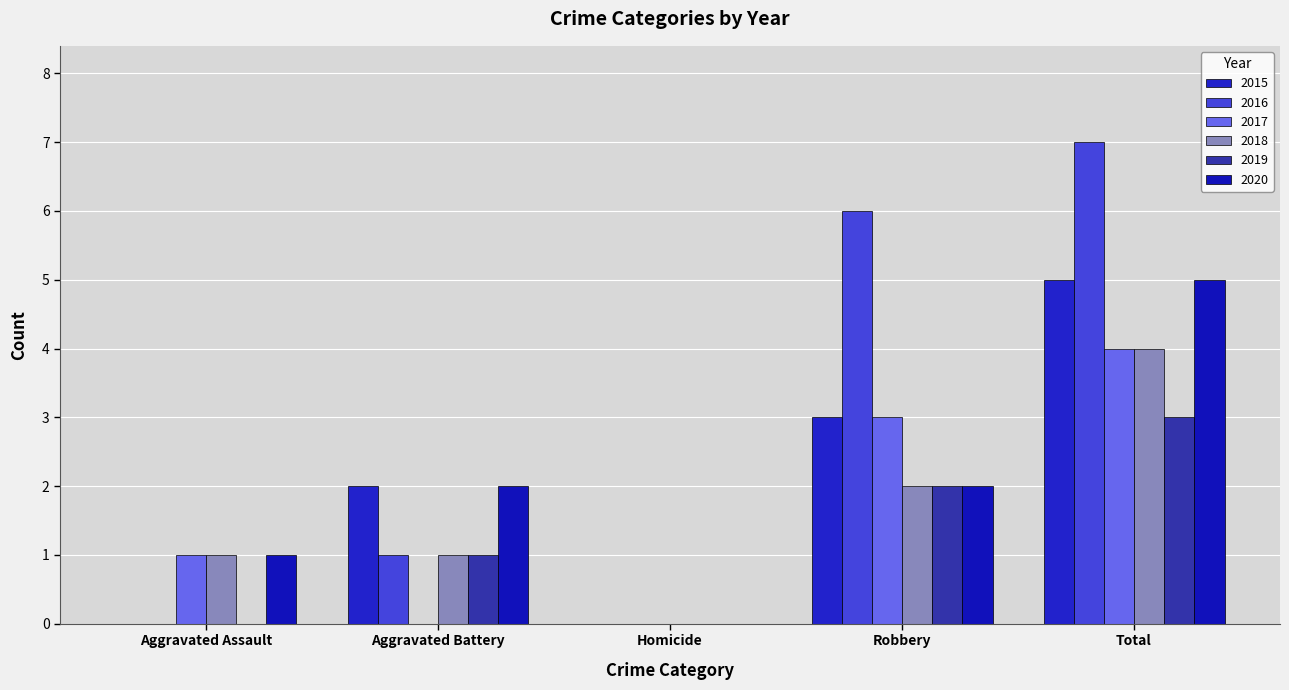

What is the total value across all series at Total?

28